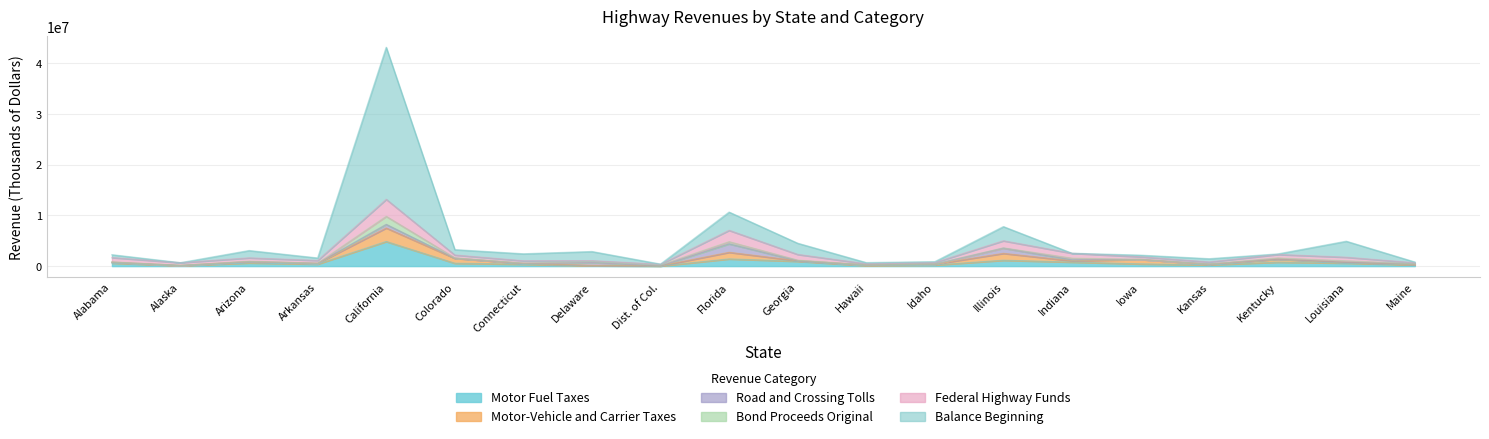

Where is the first local minimum for Bond Proceeds Original?

Alaska